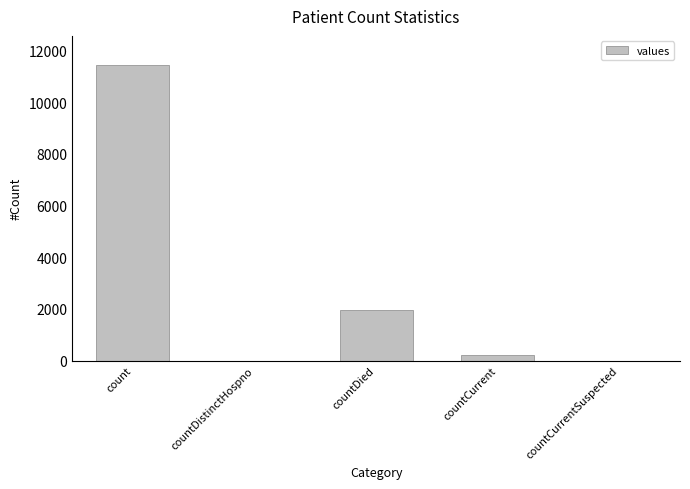

Where is the data nearest to the value 5712?

countDied